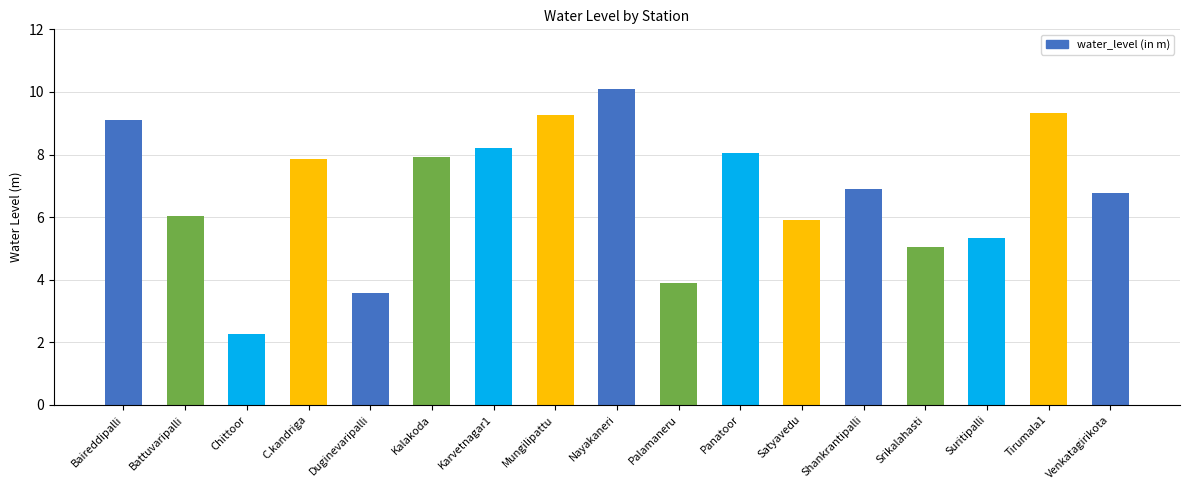

What is the greatest value displayed?

10.1